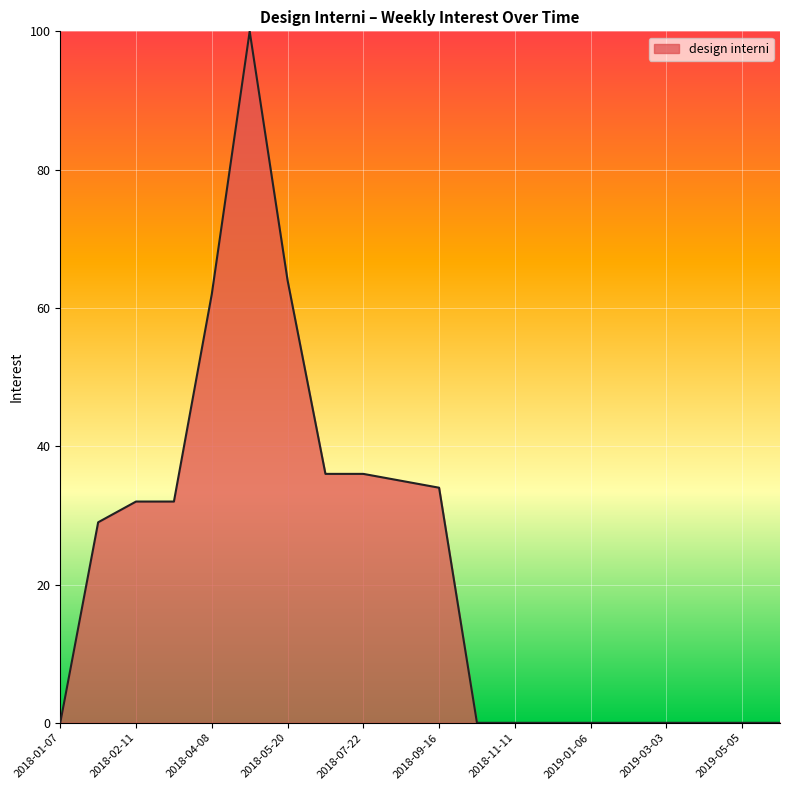

How many lines are shown in the chart?

1